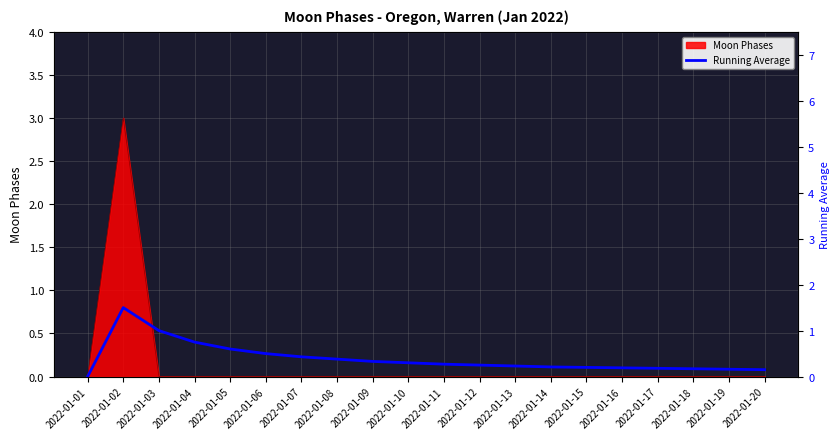

Is it true that Moon Phases equals 2 at 2022-01-13?

False